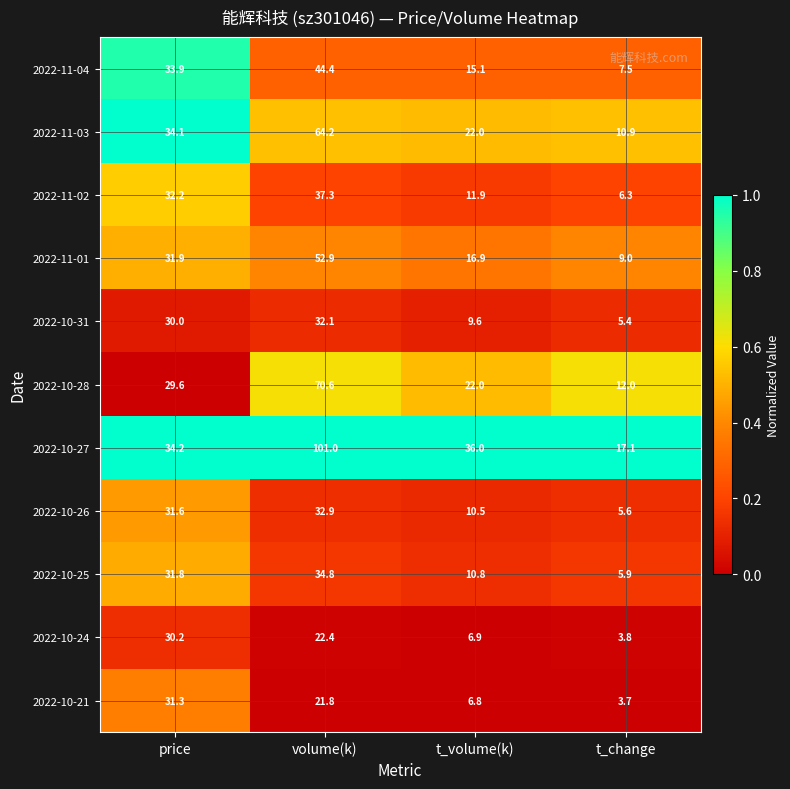

What is the sum of all 2022-10-28 values?

134.2